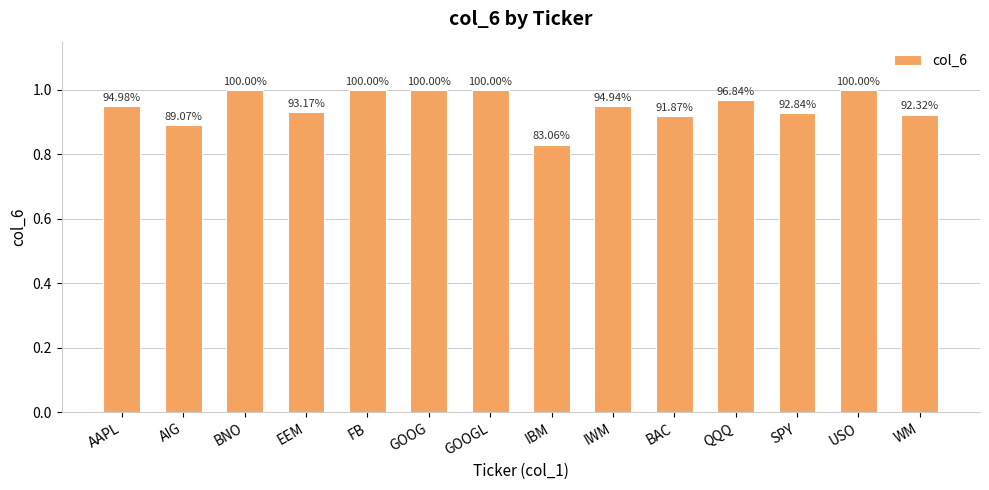

At which category does the chart reach its peak across all series?

BNO